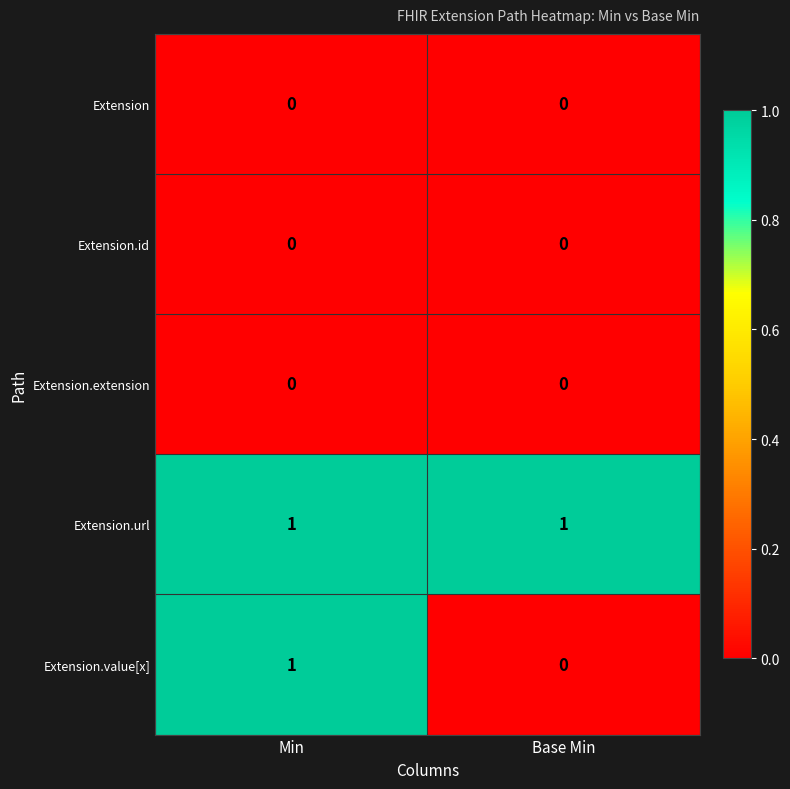

At which category is the sum across all series the highest?

Min